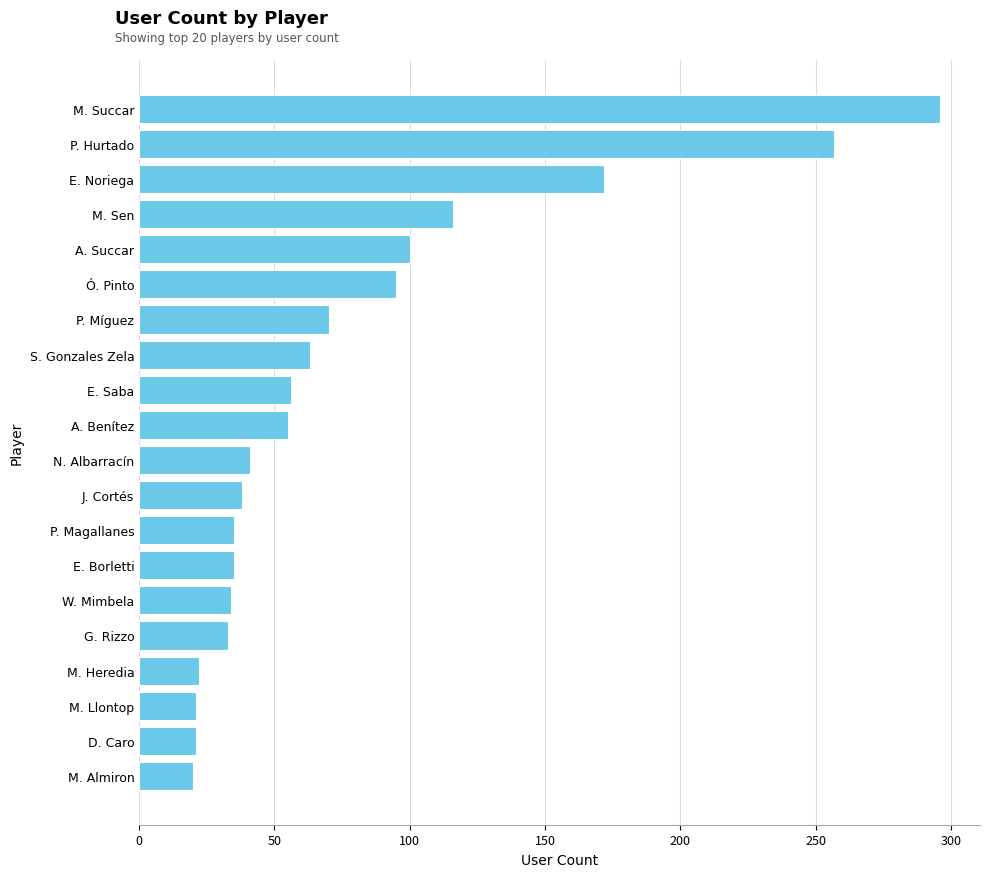

At which label is the value closest to 158?

E. Noriega